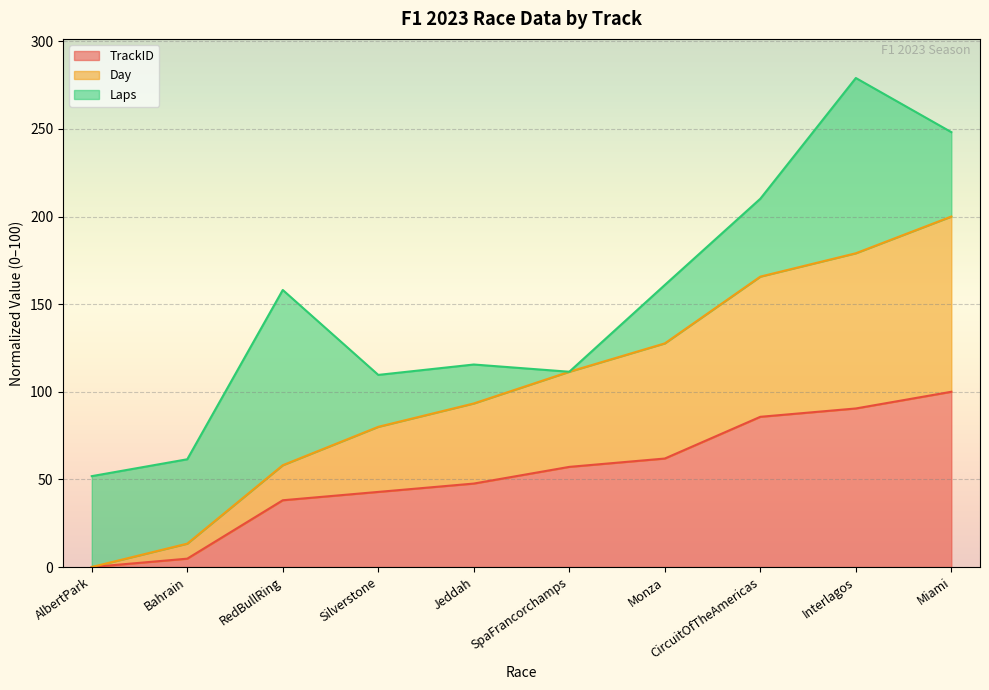

How many lines are shown in the chart?

3